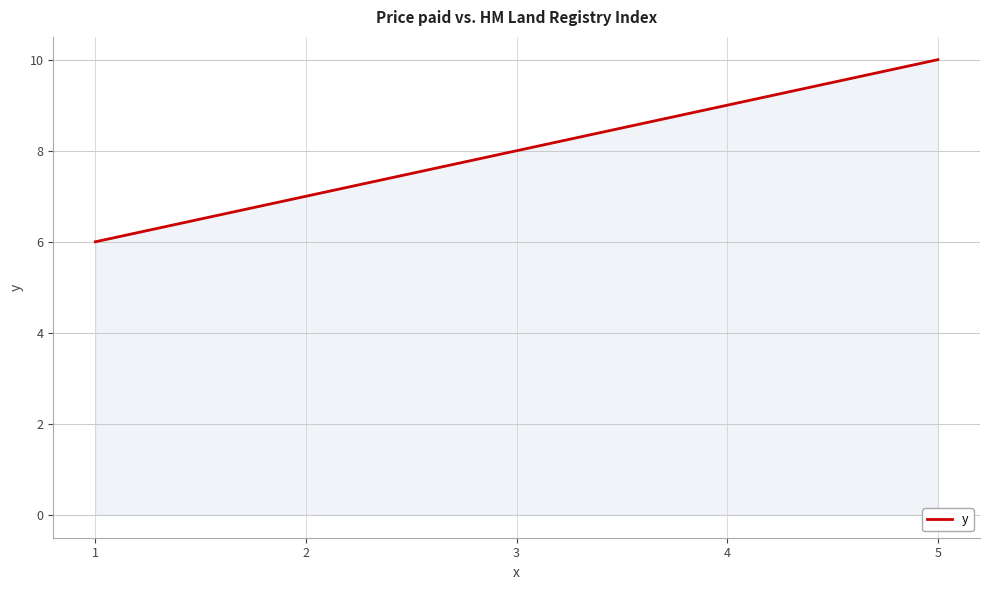

Which label corresponds to the largest value in the chart?

5